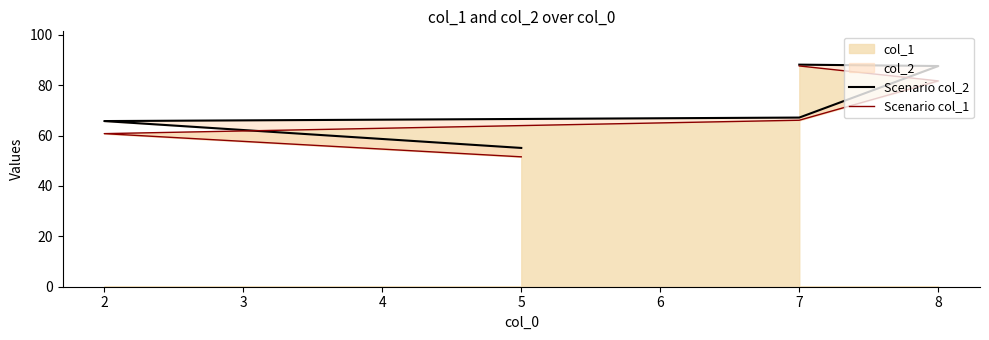

List the series in order of their overall mean, highest first.

Scenario col_2, Scenario col_1